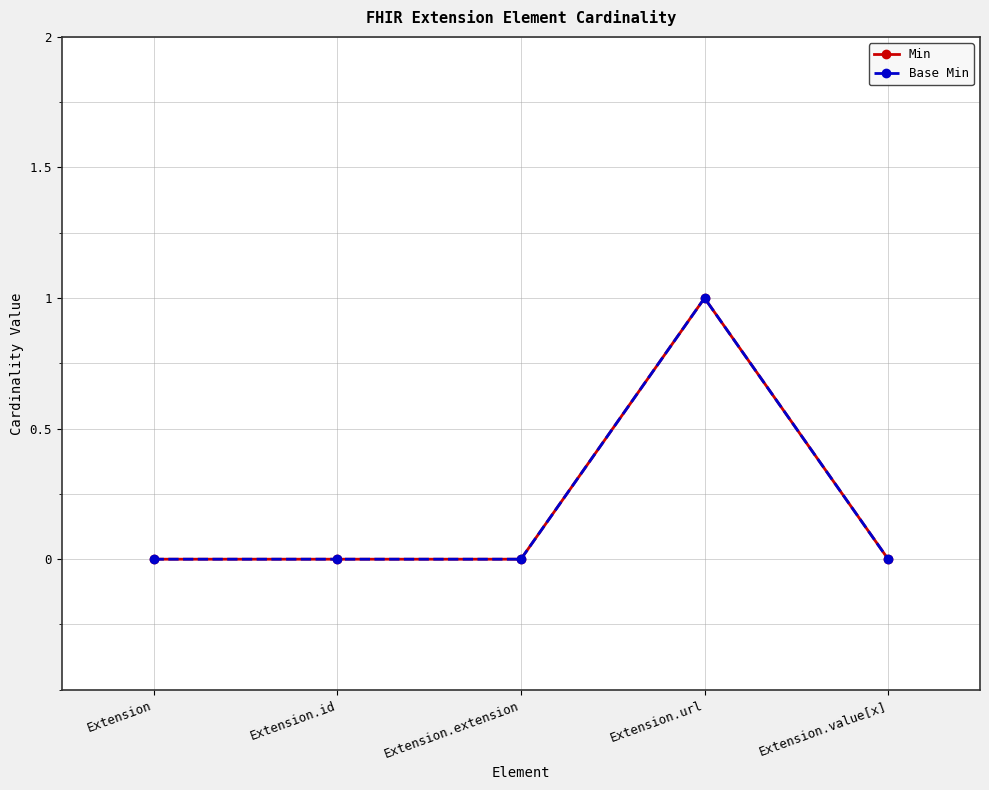

How many Min values are between 0 and 1?

5